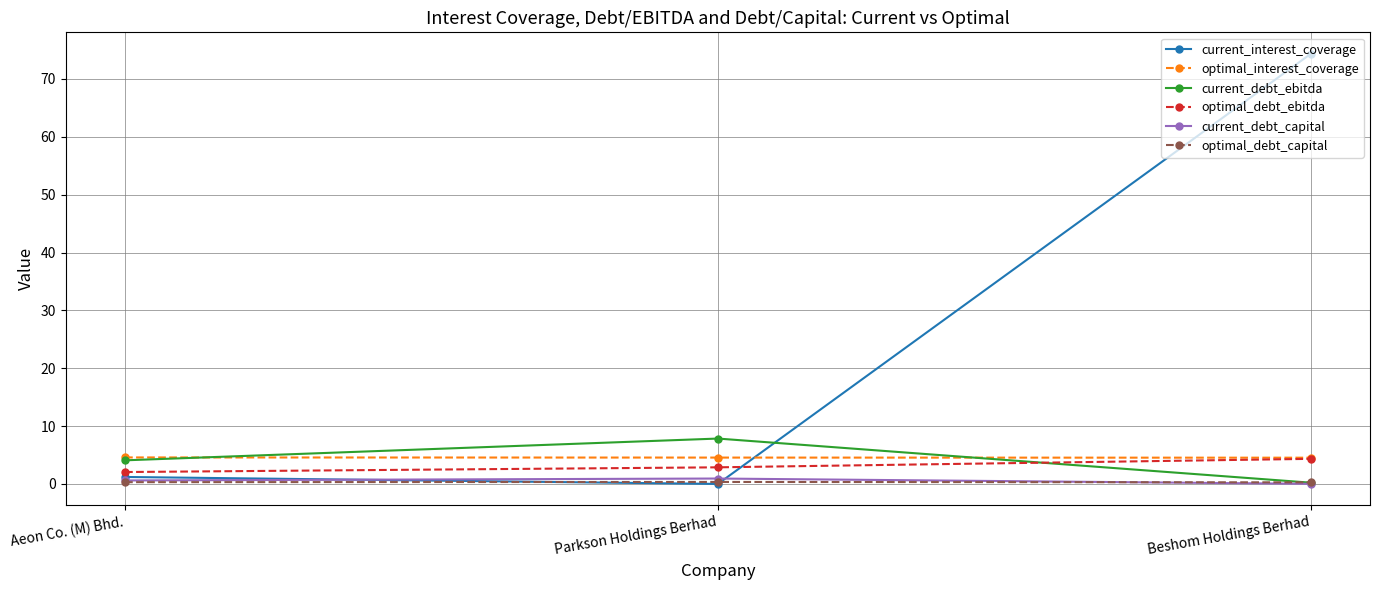

How many lines are shown in the chart?

6